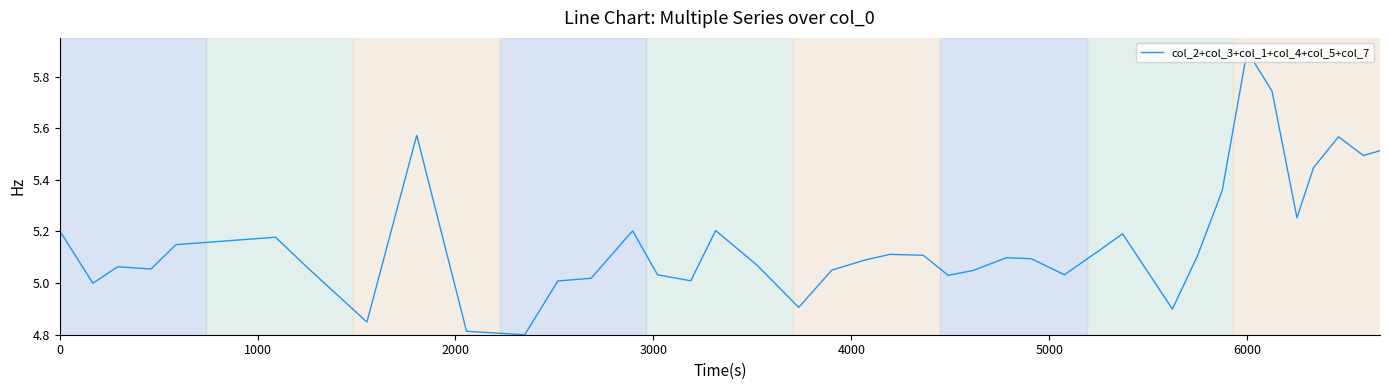

What is the maximum value shown in the chart?

5.9